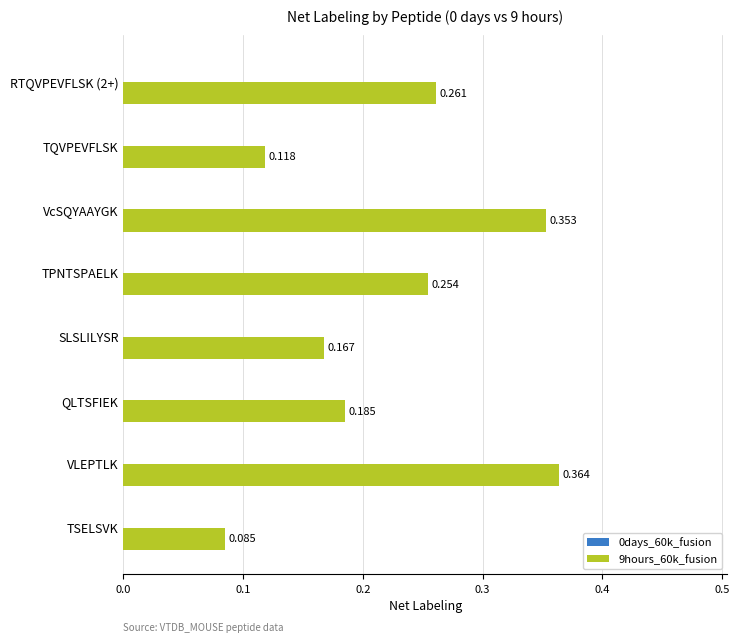

Which has a higher value, TSELSVK or QLTSFIEK?

QLTSFIEK